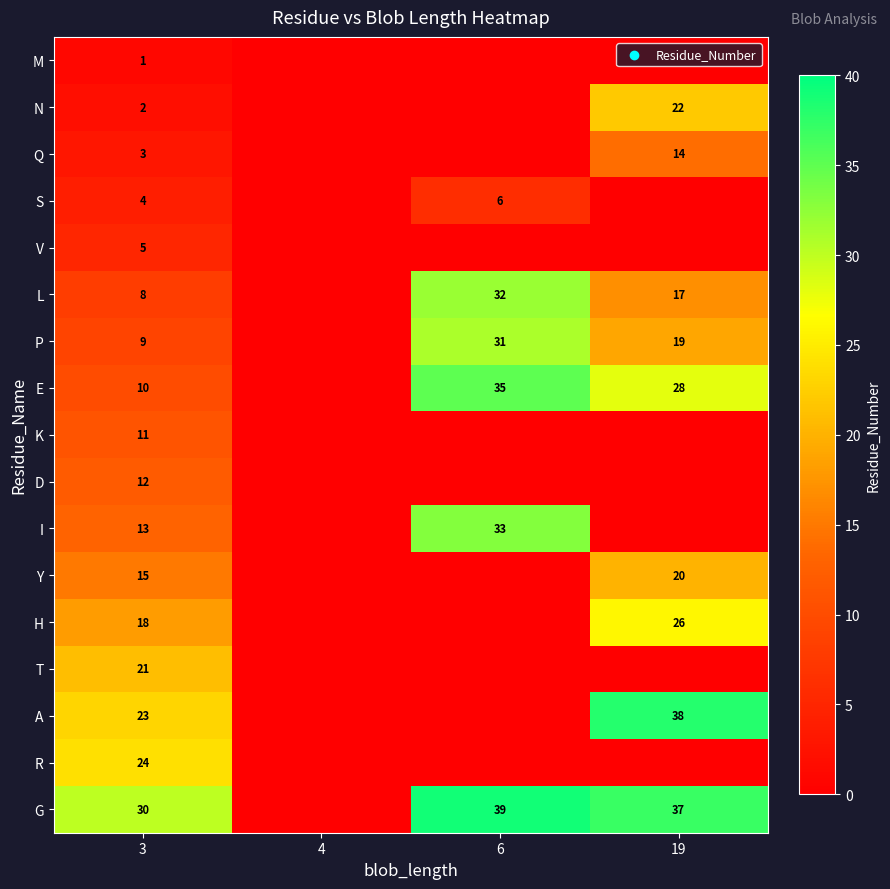

The value of K at 3 is 3. True or false?

False